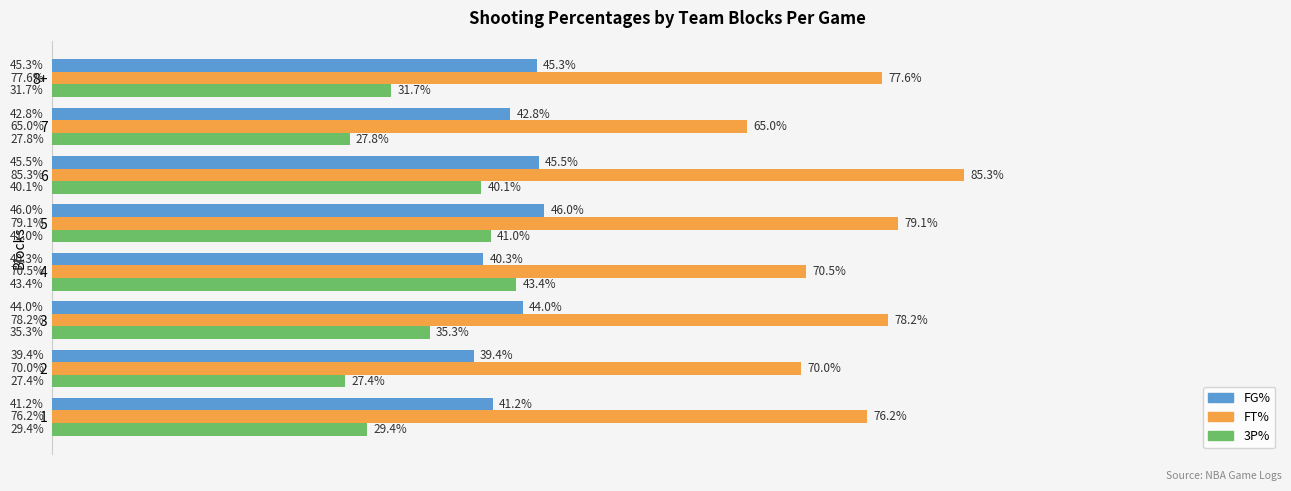

What are all the series names shown in the legend?

FG%, FT%, 3P%